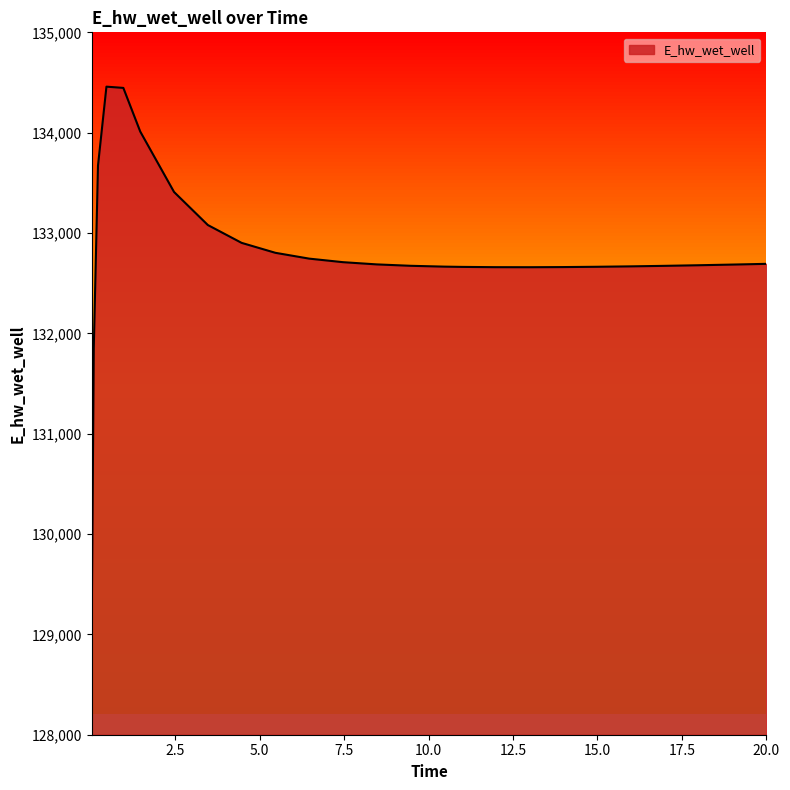

What is the difference between the maximum and minimum values?

5451.4